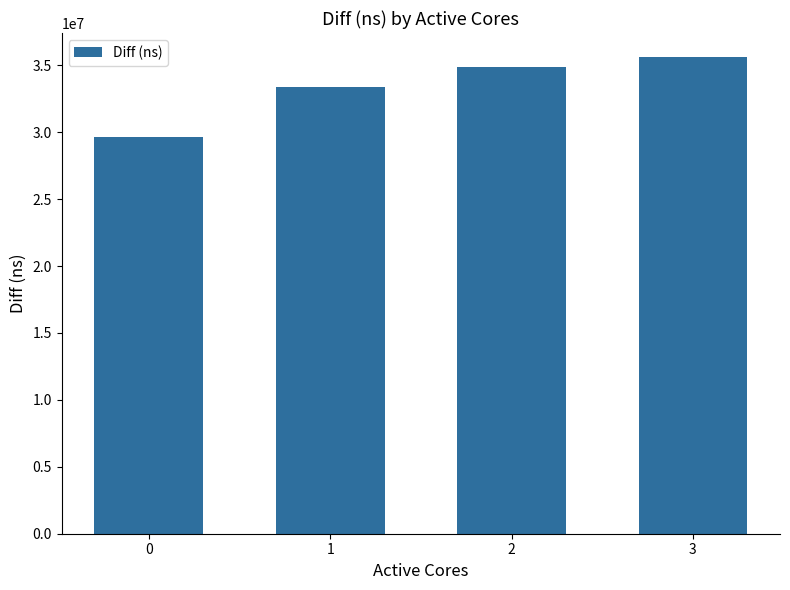

The value at 1 is 17218050. True or false?

False